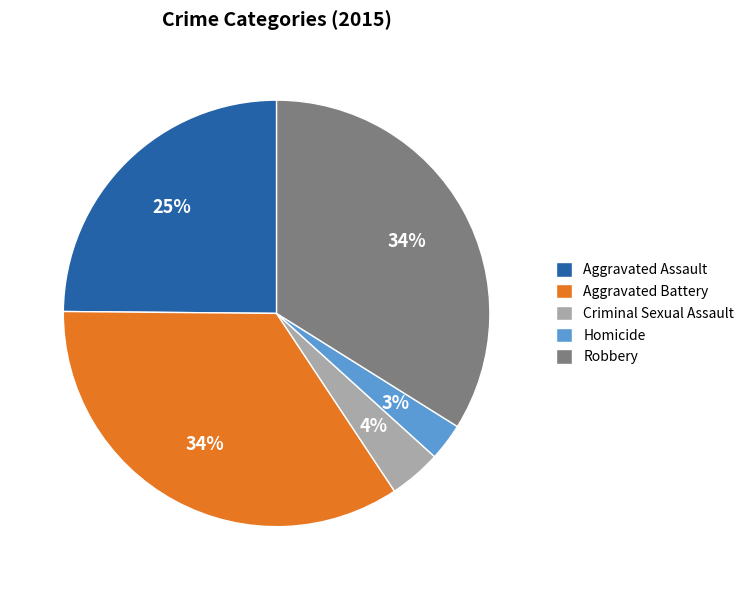

Which category has the smallest portion of the pie?

Homicide